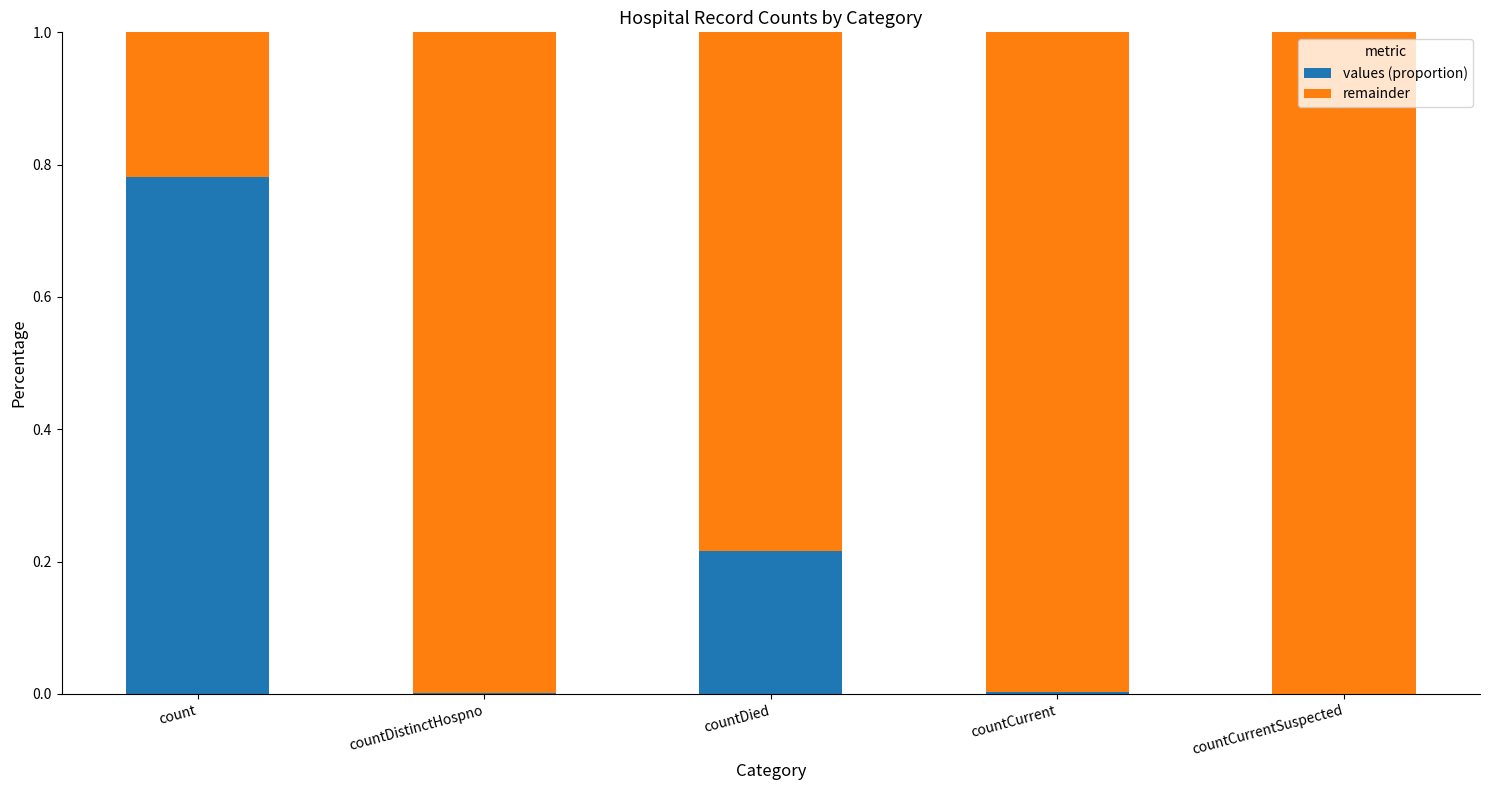

The value of values (proportion) at countCurrent is 0.0. True or false?

True